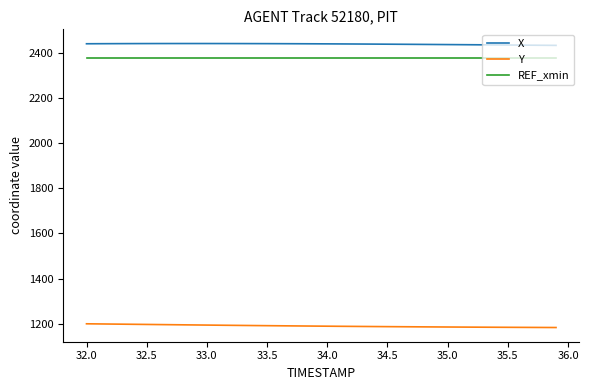

List the series in order of their peak value, highest first.

X, REF_xmin, Y